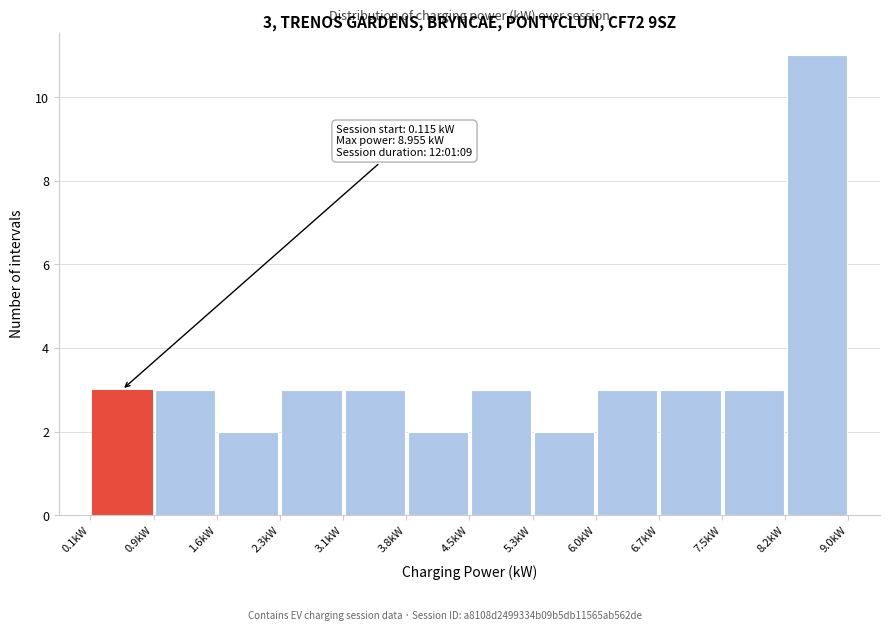

Which range on the x-axis has the tallest bar?

8.2 to 9.0